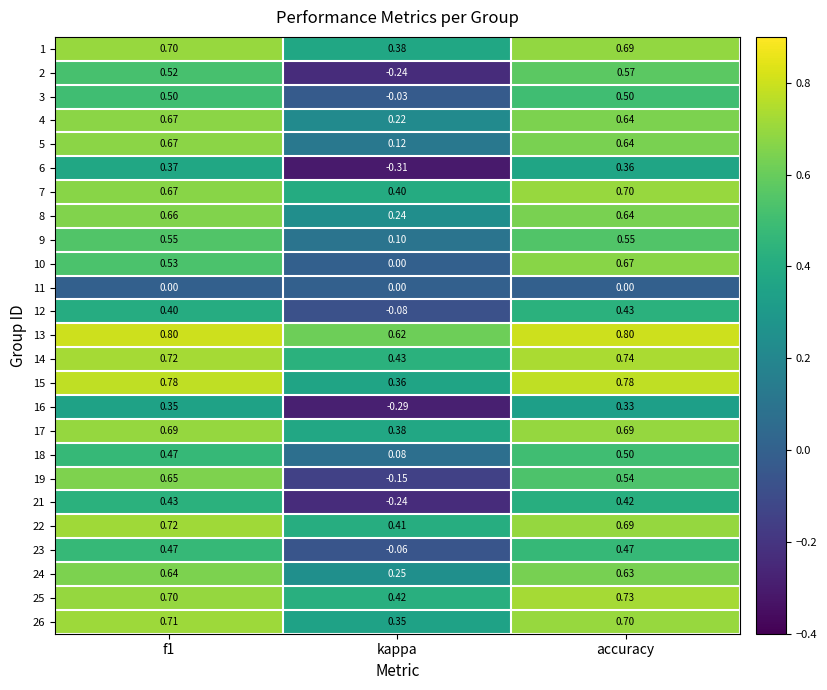

At which label is 22 closest to 0?

kappa